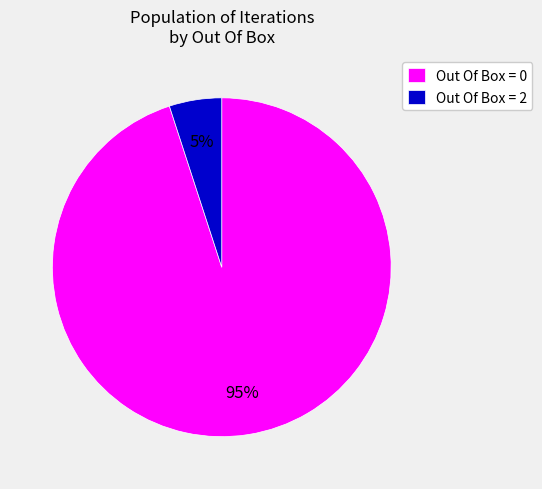

Do Out Of Box = 0 and Out Of Box = 2 together represent more than half of the pie?

Yes